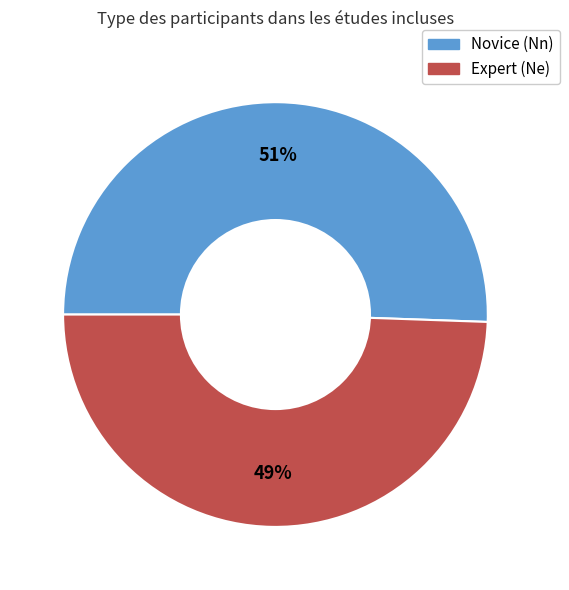

Is there a majority slice in this chart?

Yes